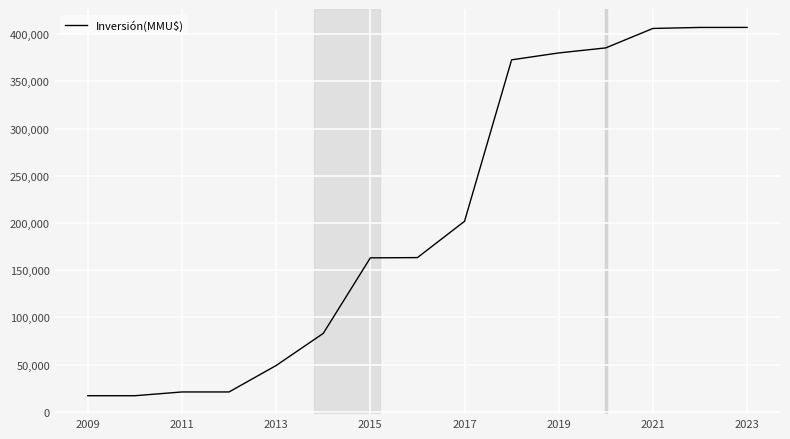

What is the maximum value shown in the chart?

407116